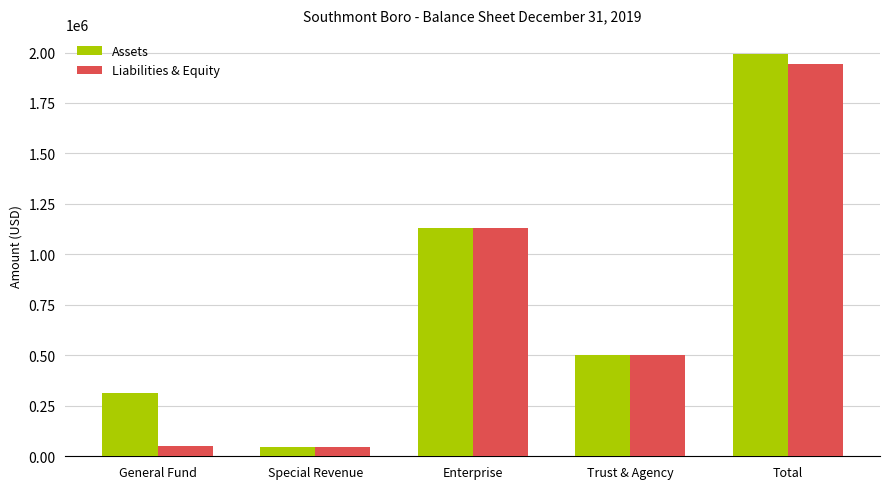

What is the spread (max minus min) of values at General Fund?

262406